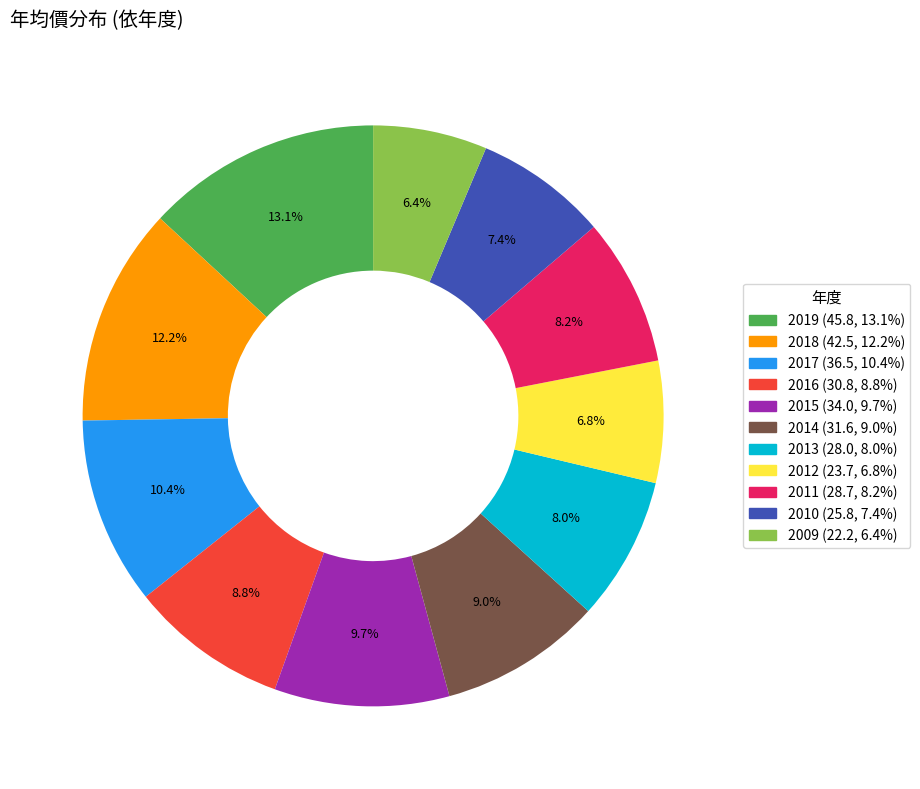

True or false: 2018 accounts for 12% of the total.

True